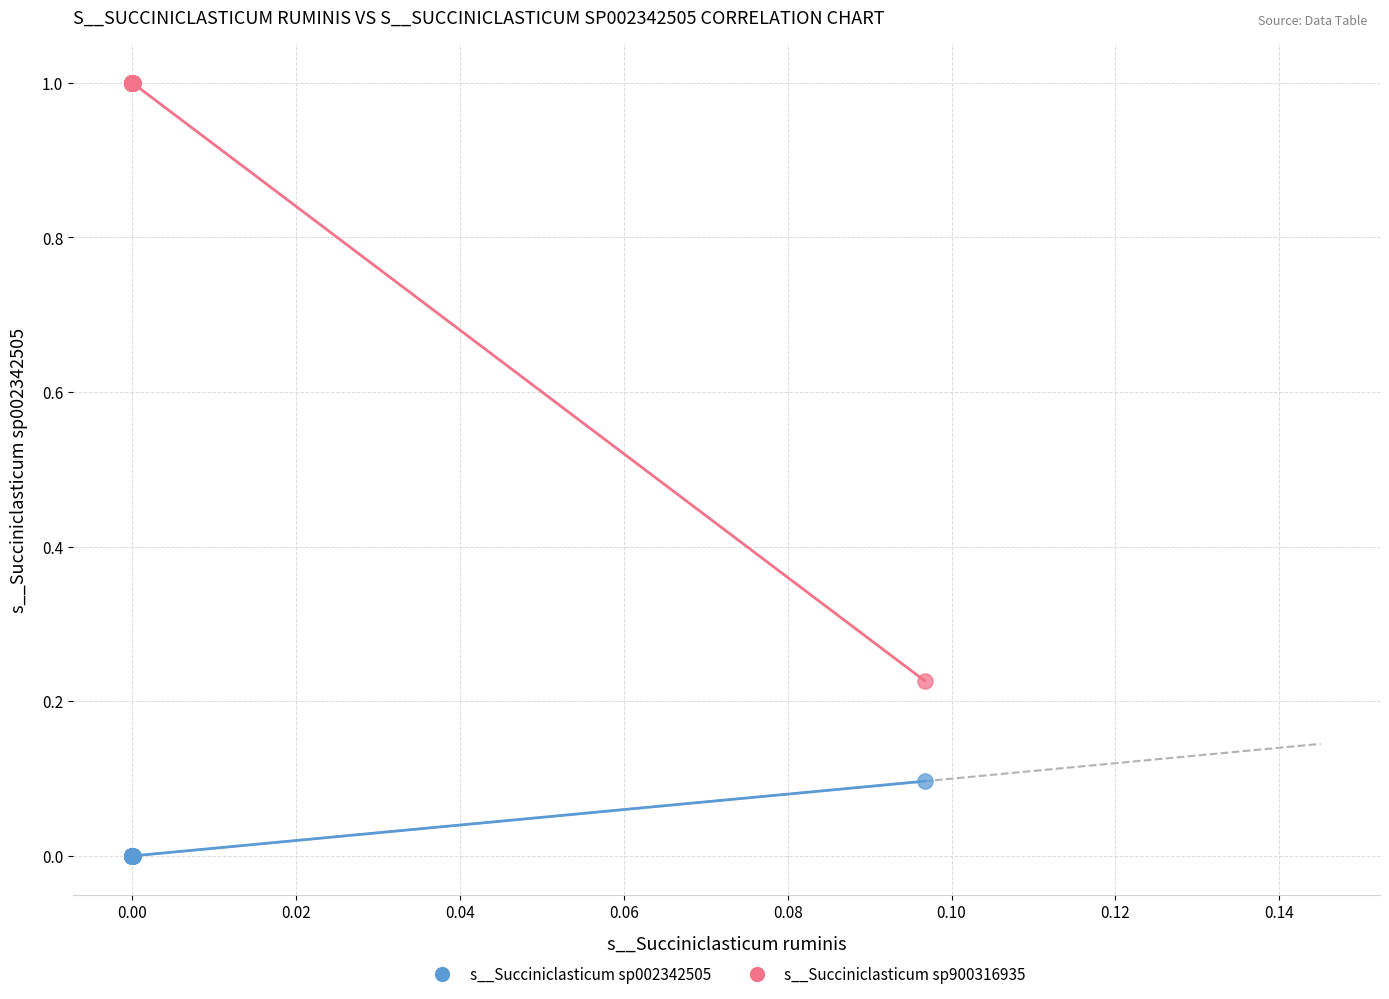

Which series has the widest spread of Y values?

s__Succiniclasticum sp900316935